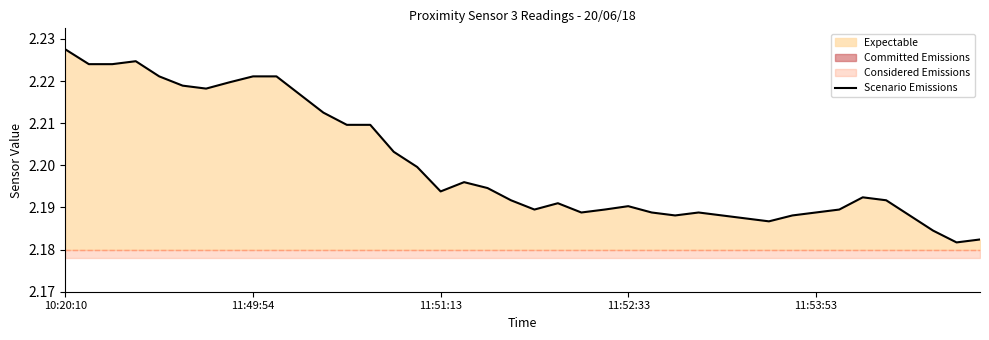

What is the greatest value displayed?

2.2